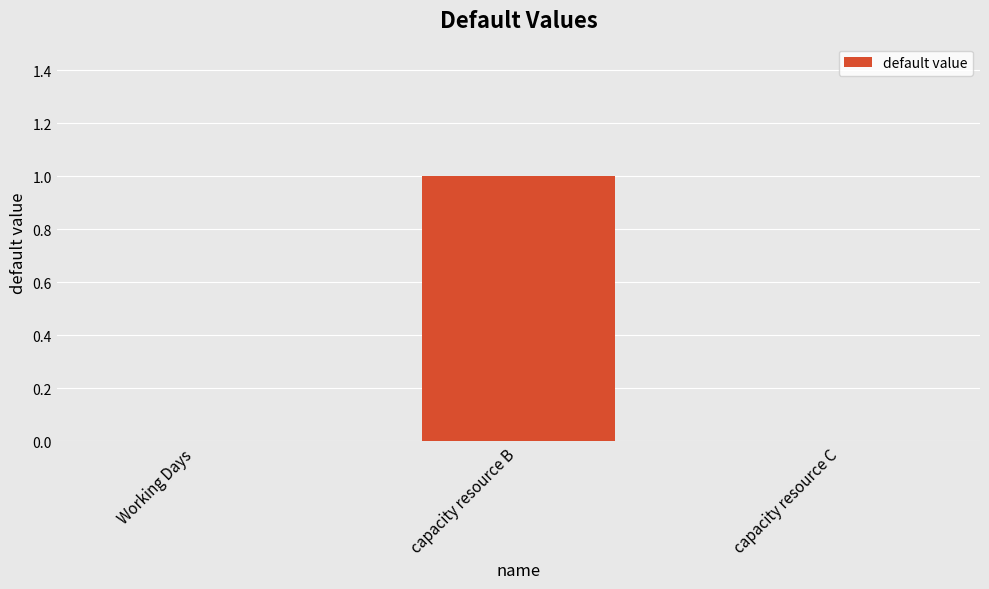

Which has a higher value, Working Days or capacity resource B?

capacity resource B